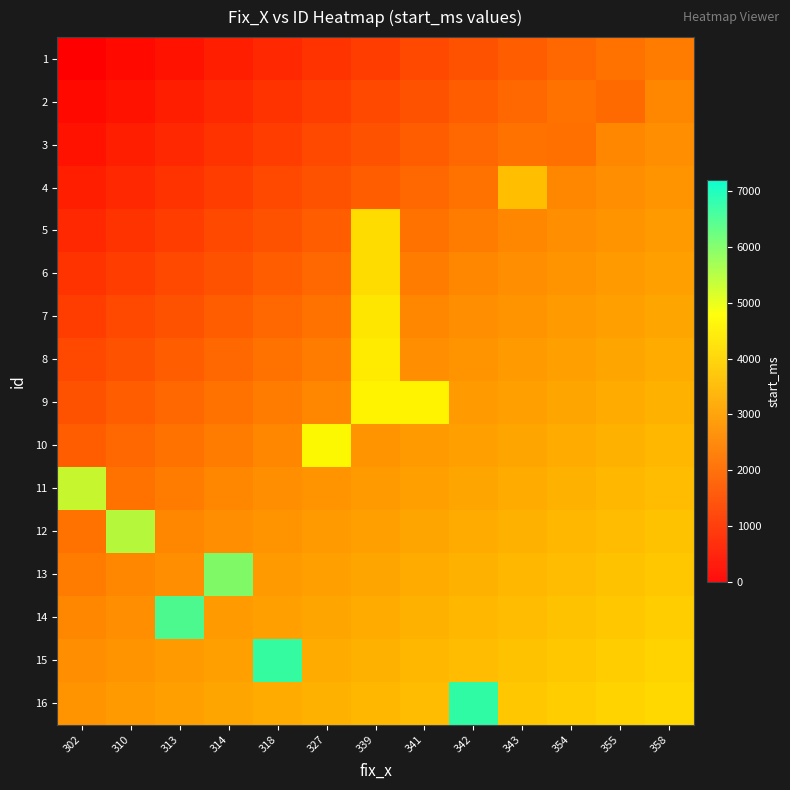

Is the value of 13 at 318 greater than the value of 12 at 310?

No